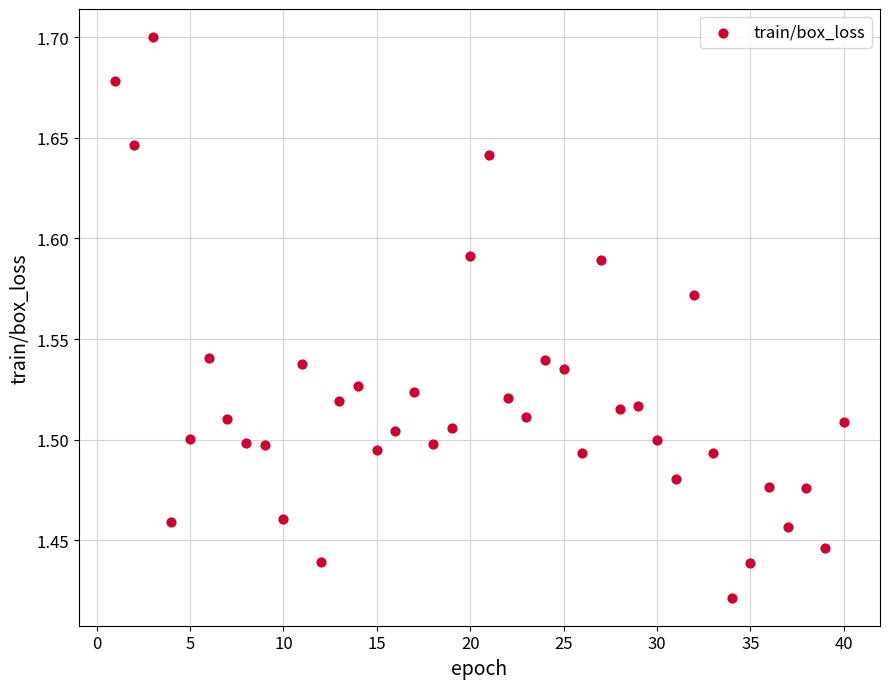

What is the range of X values (max minus min)?

39.0